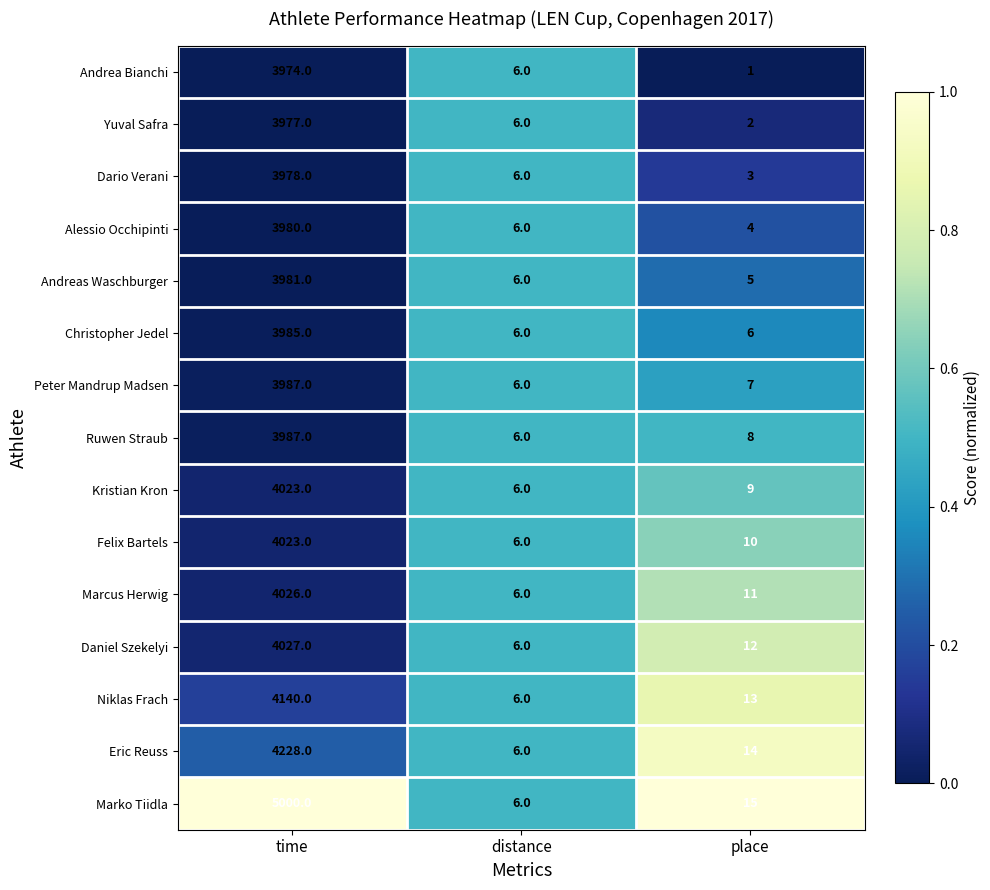

True or false: Niklas Frach has a value of 2012 at time.

False